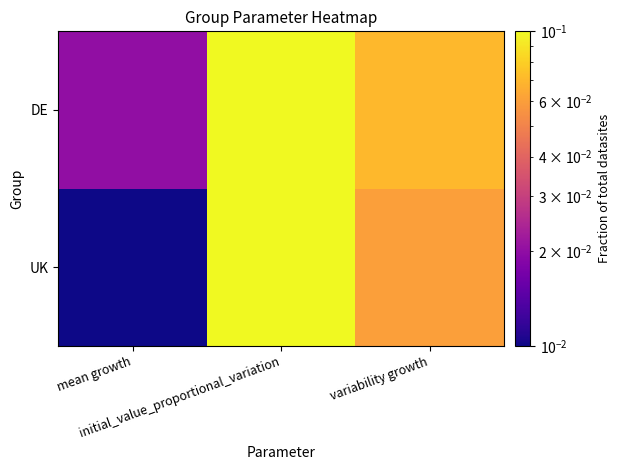

How many series are shown in this chart?

2